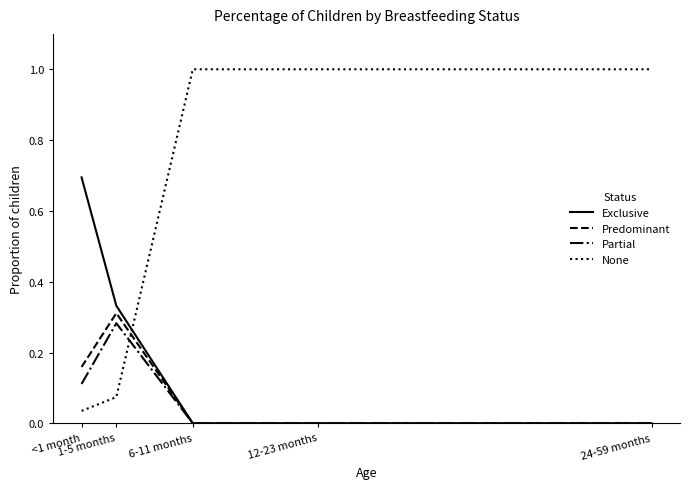

Which series has the widest spread of values?

None